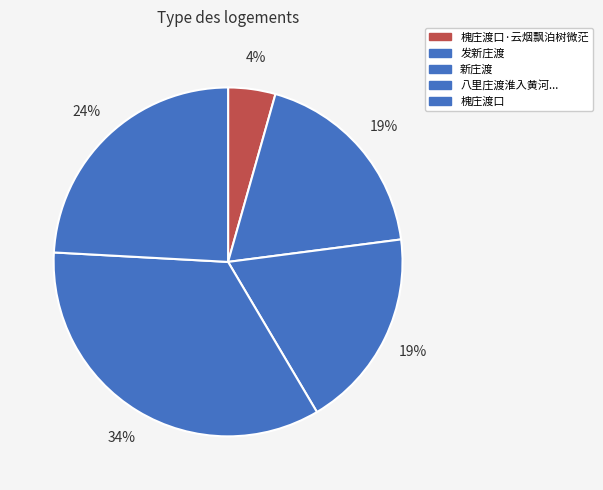

Does any single category account for the majority?

No